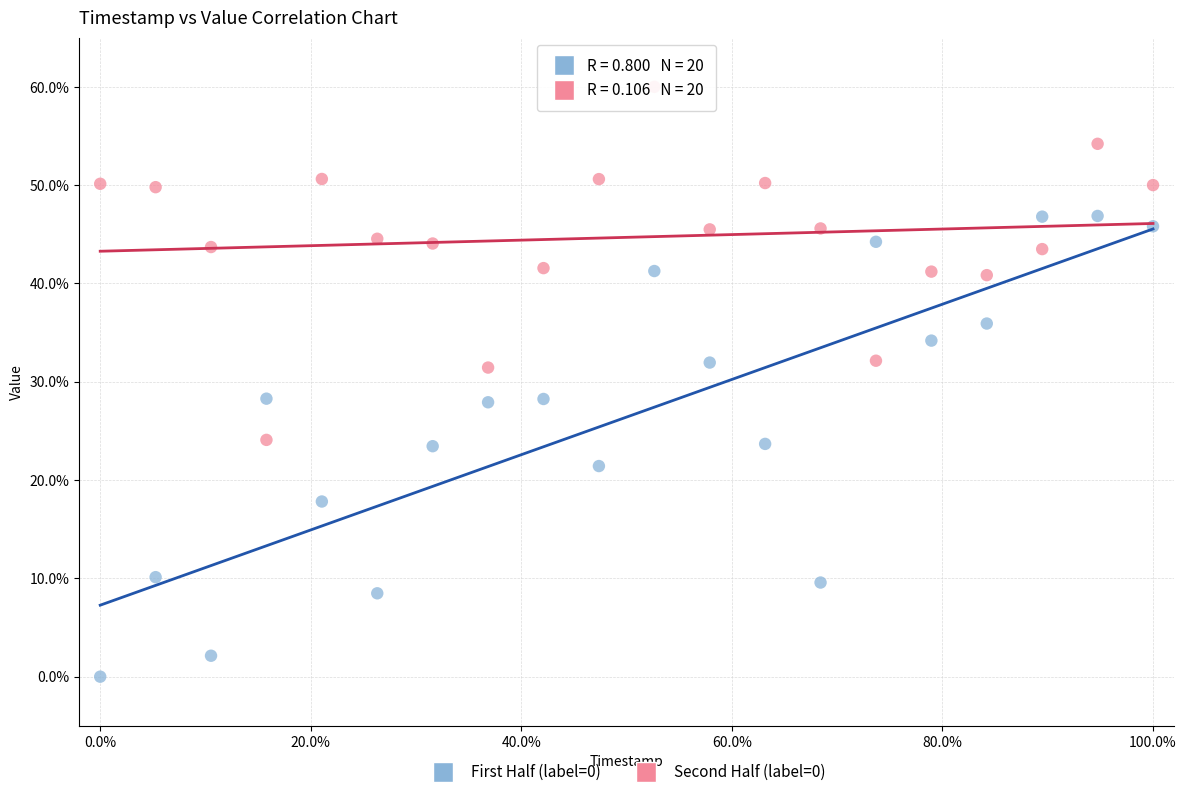

Across all data points, what is the range of X values (max minus min)?

100.0